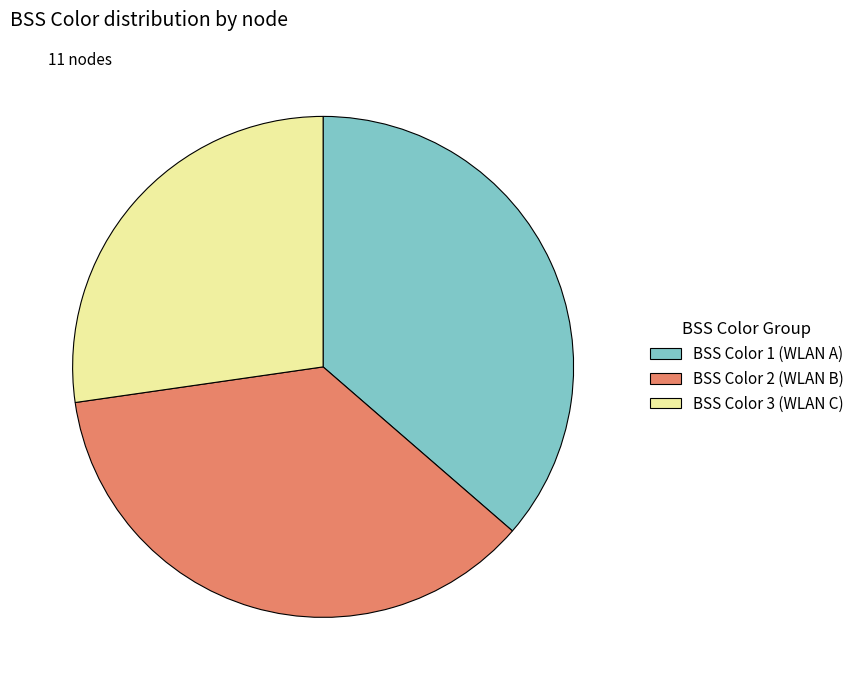

Between BSS Color 3 (WLAN C) and BSS Color 1 (WLAN A), which is larger?

BSS Color 1 (WLAN A)